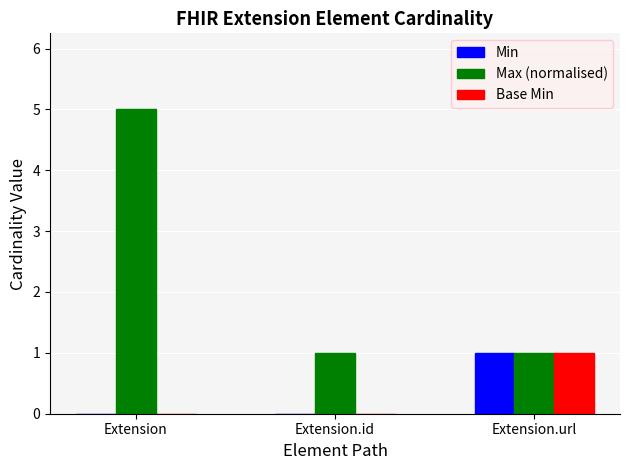

True or false: Min has a value of 1 at Extension.url.

True